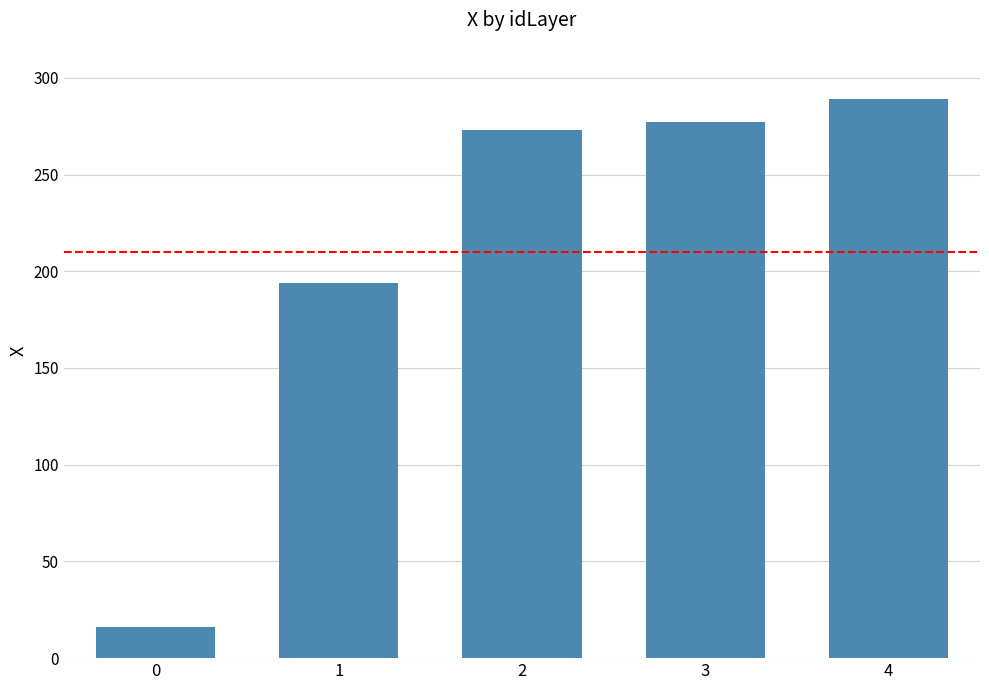

What is the greatest value displayed?

289.2